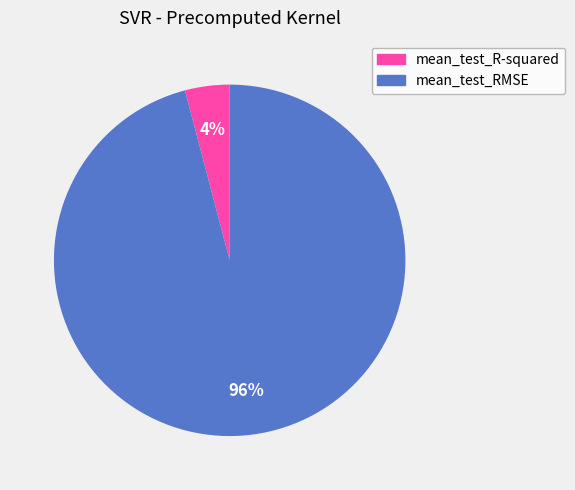

Is mean_test_R-squared the majority of the pie?

No